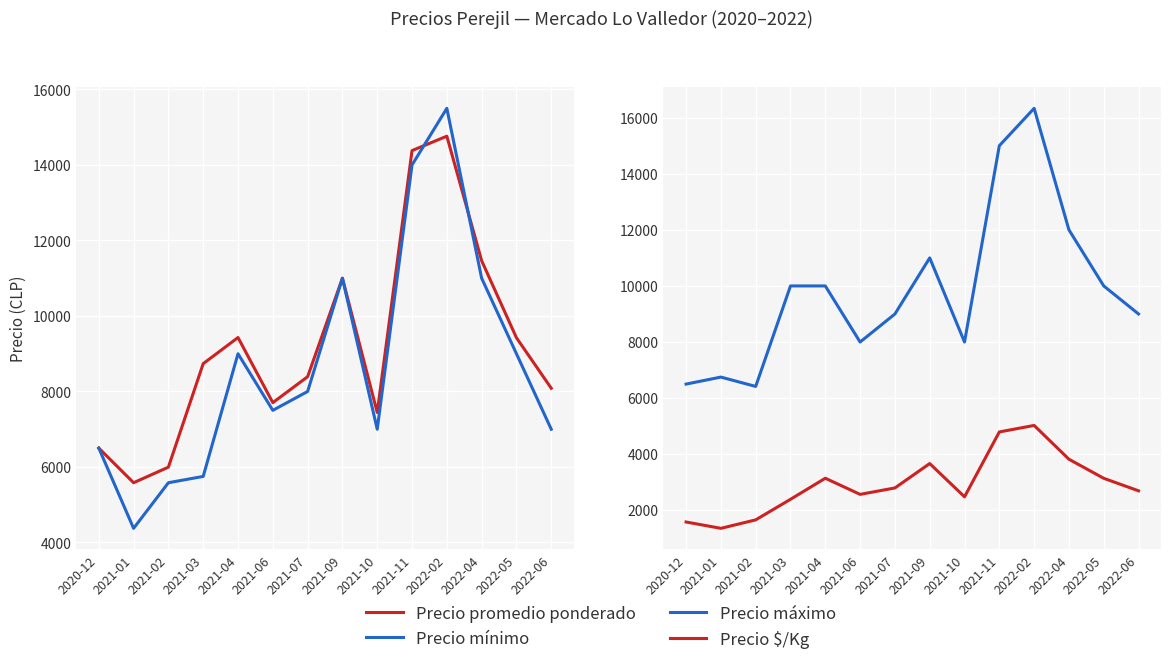

What is the greatest value displayed?

16333